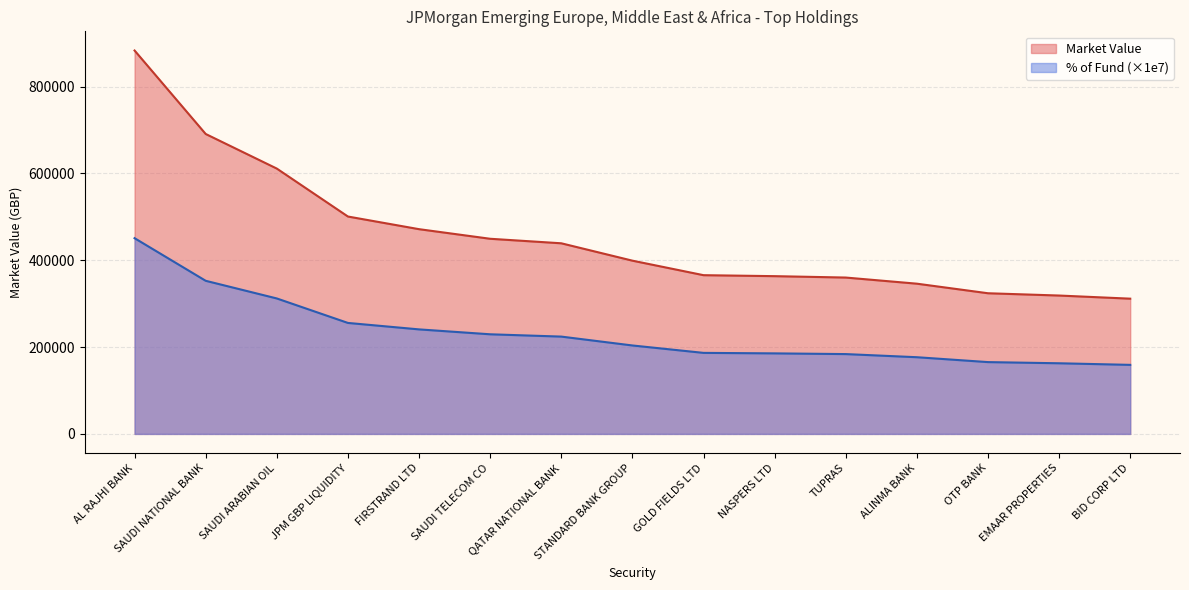

Rank the series at STANDARD BANK GROUP from highest to lowest value.

Market Value, % of Fund (×1e7)